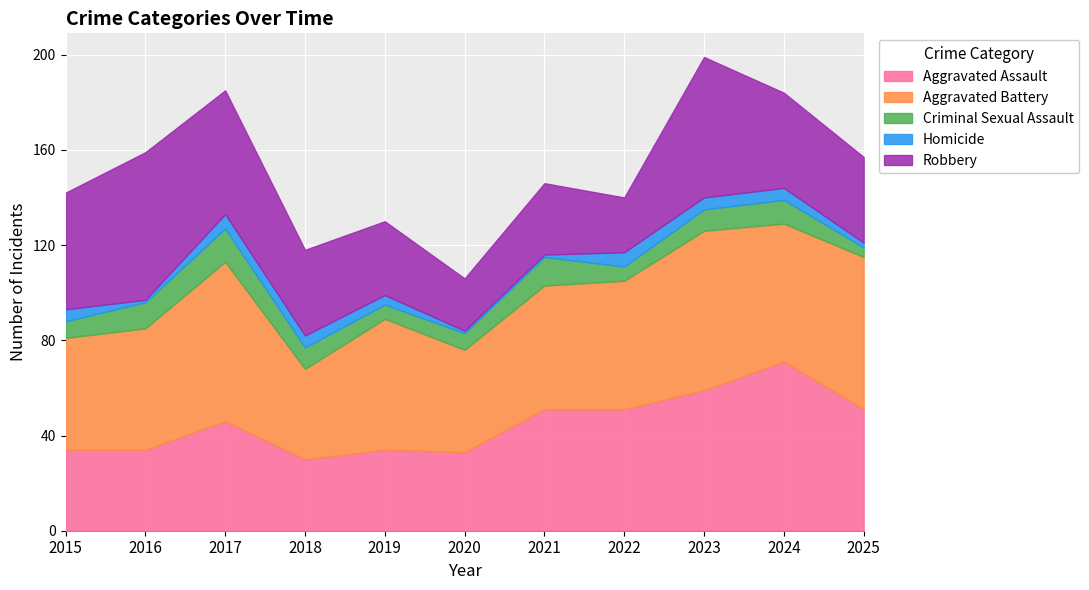

True or false: Homicide and Robbery intersect in this chart.

False